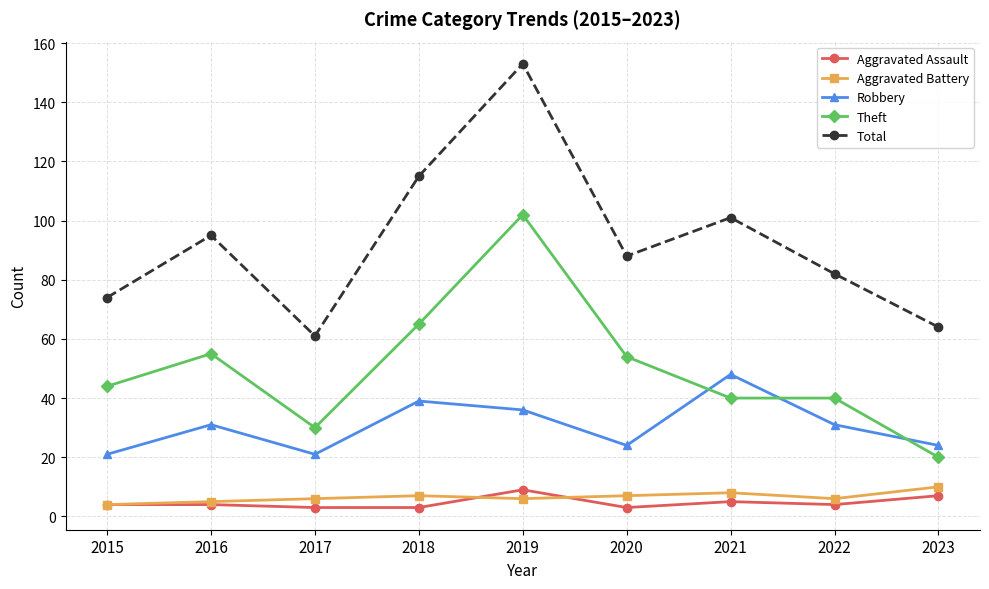

At how many categories does at least one series exceed 20?

9